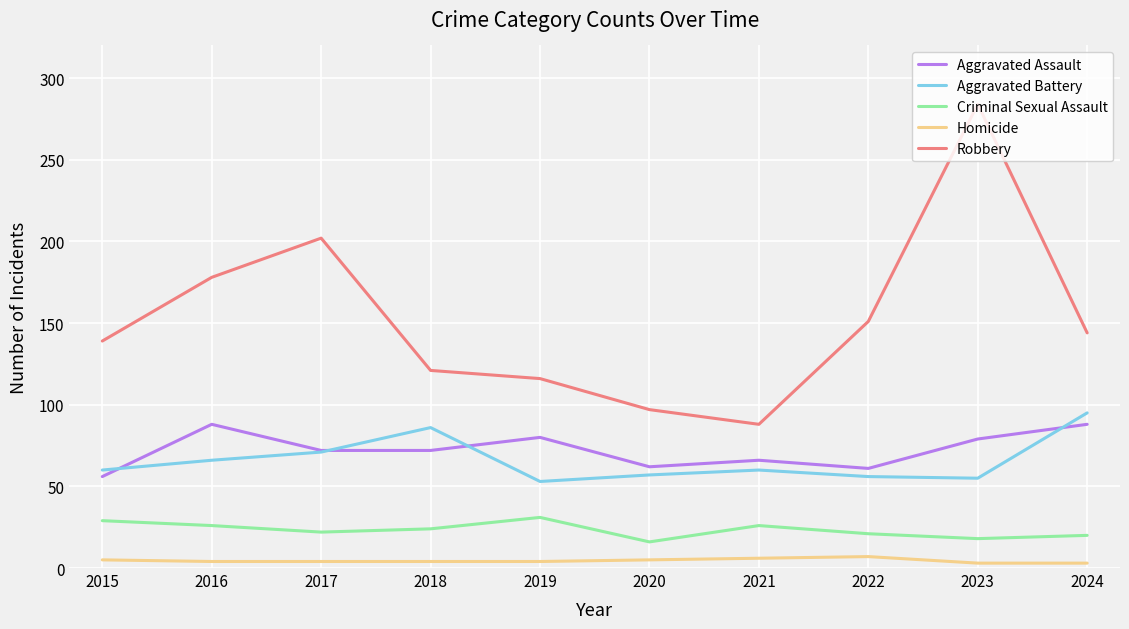

At 2019, list the series in order from largest to smallest.

Robbery, Aggravated Assault, Aggravated Battery, Criminal Sexual Assault, Homicide